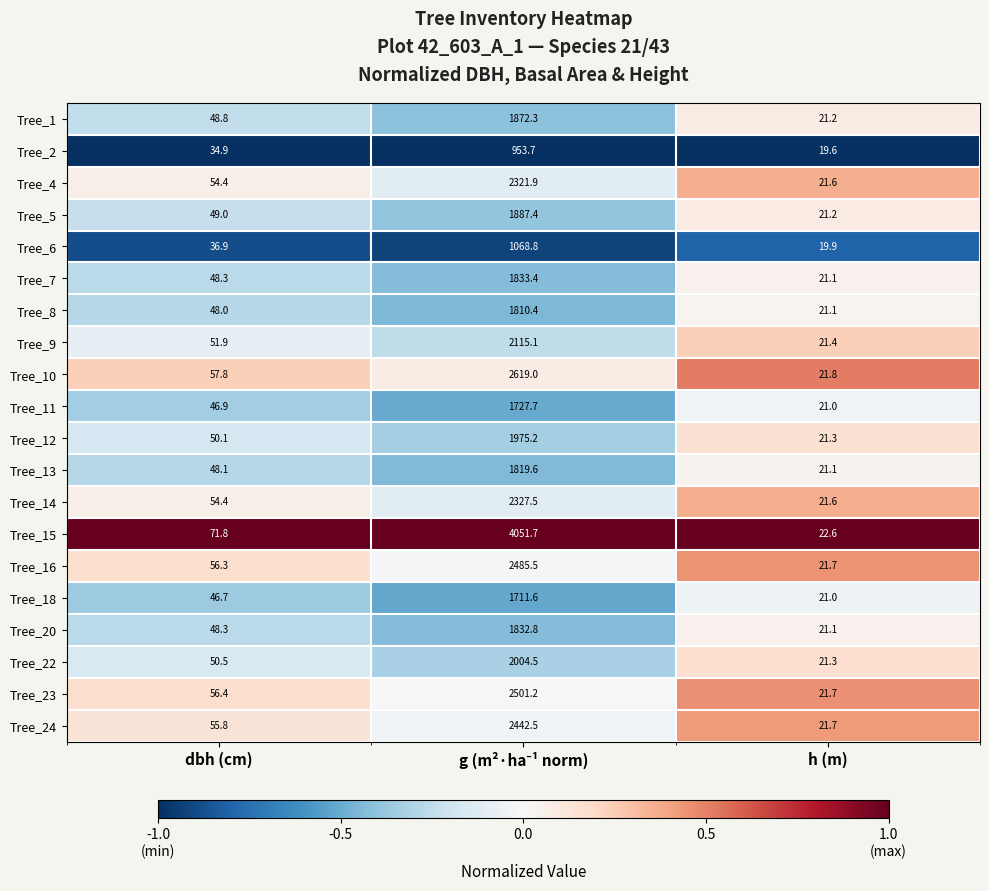

Where does the Tree_7 series first go above 48?

dbh (cm)